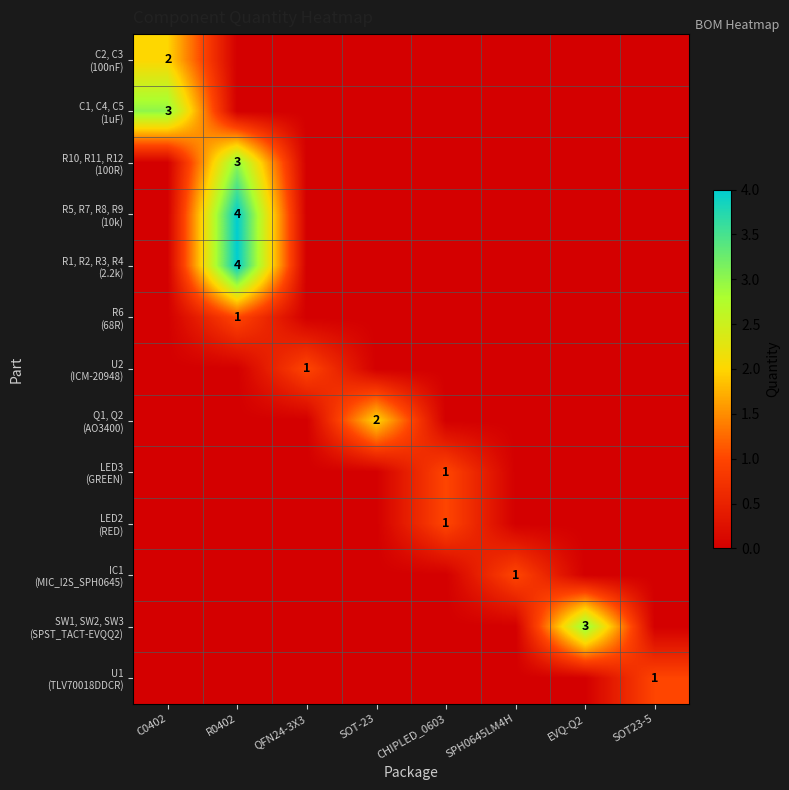

What is the total value across all series at QFN24-3X3?

1